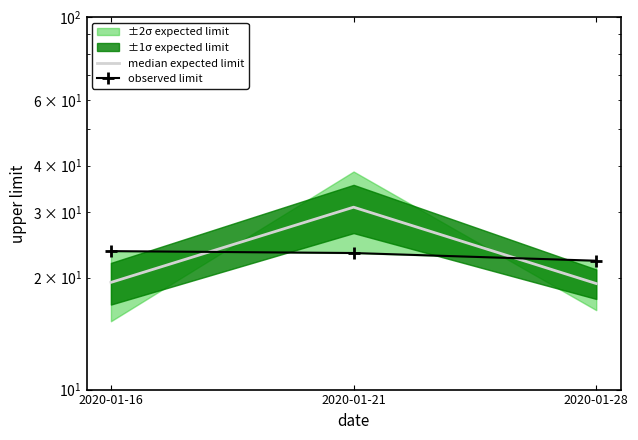

What is the sum of the median expected limit values at 2020-01-21 and 2020-01-28?

50.2